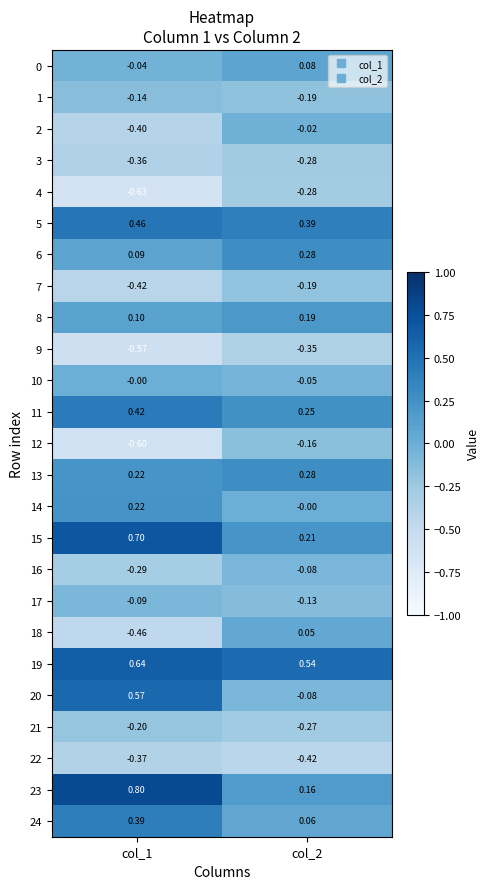

Is the value of 2 at col_1 greater than the value of 9 at col_1?

Yes